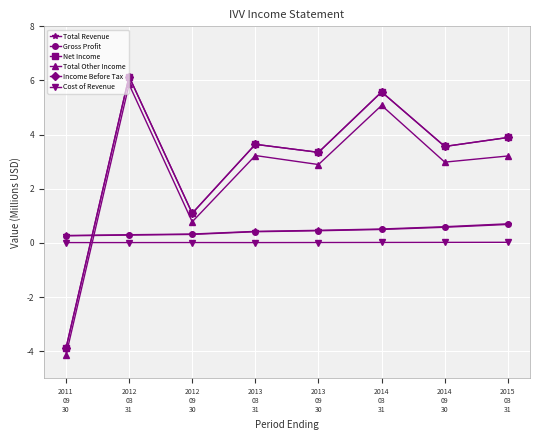

At which category does Total Other Income reach its first local peak?

2012
03
31